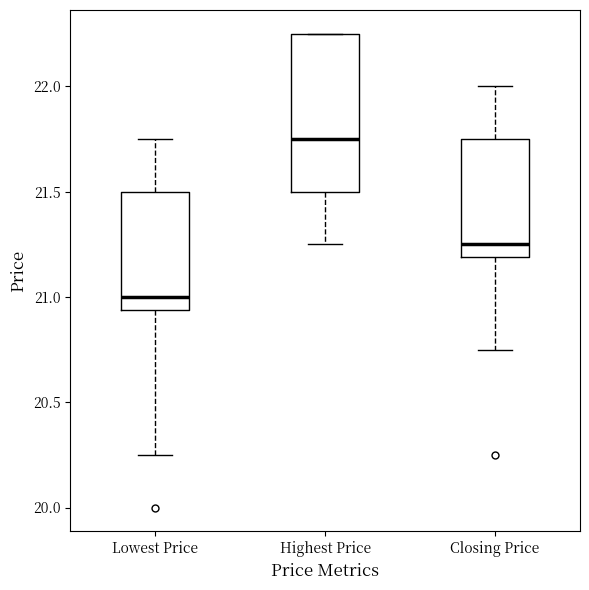

Reading left to right, read every box against the y-axis: the position of its median line, the range the box covers, and the ends of its whiskers. The values are not printed on the chart, so give them approximately, as read against the axis.

Lowest Price: median 21.00, box 20.95 to 21.50, whiskers 20.25 to 21.75
Highest Price: median 21.75, box 21.50 to 22.25, whiskers 21.25 to 22.25
Closing Price: median 21.25, box 21.20 to 21.75, whiskers 20.75 to 22.00